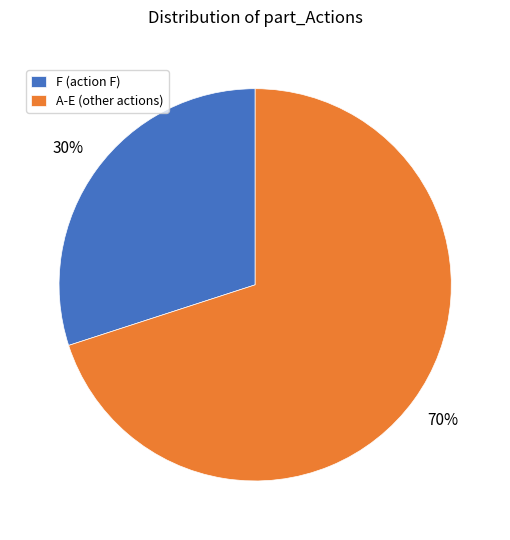

Is it true that A-E (other actions) is 70% of the pie?

True